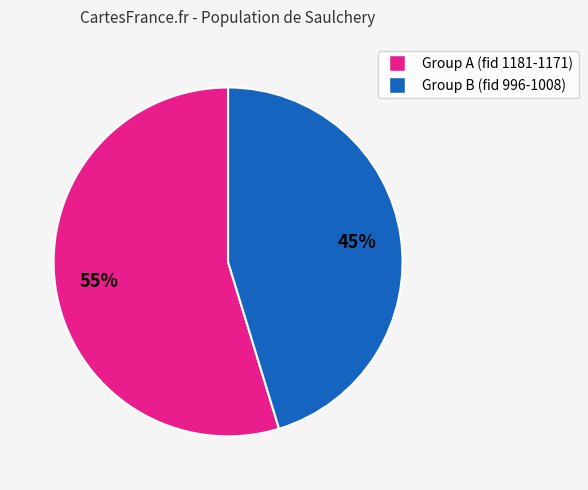

Is there any slice that represents more than half of the pie?

Yes